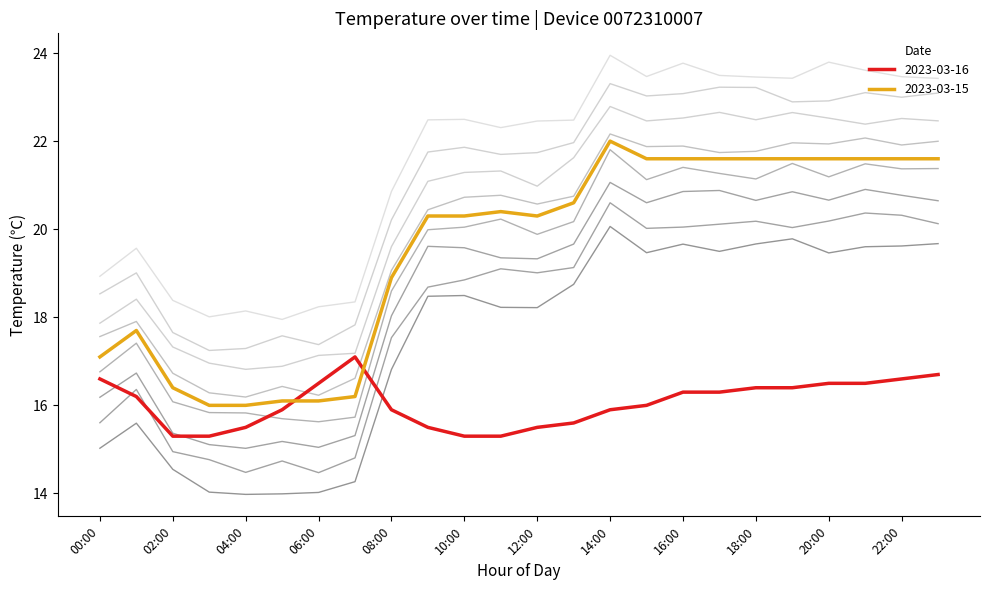

Is the value of 2023-03-16 at 01:00 greater than the value of 2023-03-15 at 21:00?

No